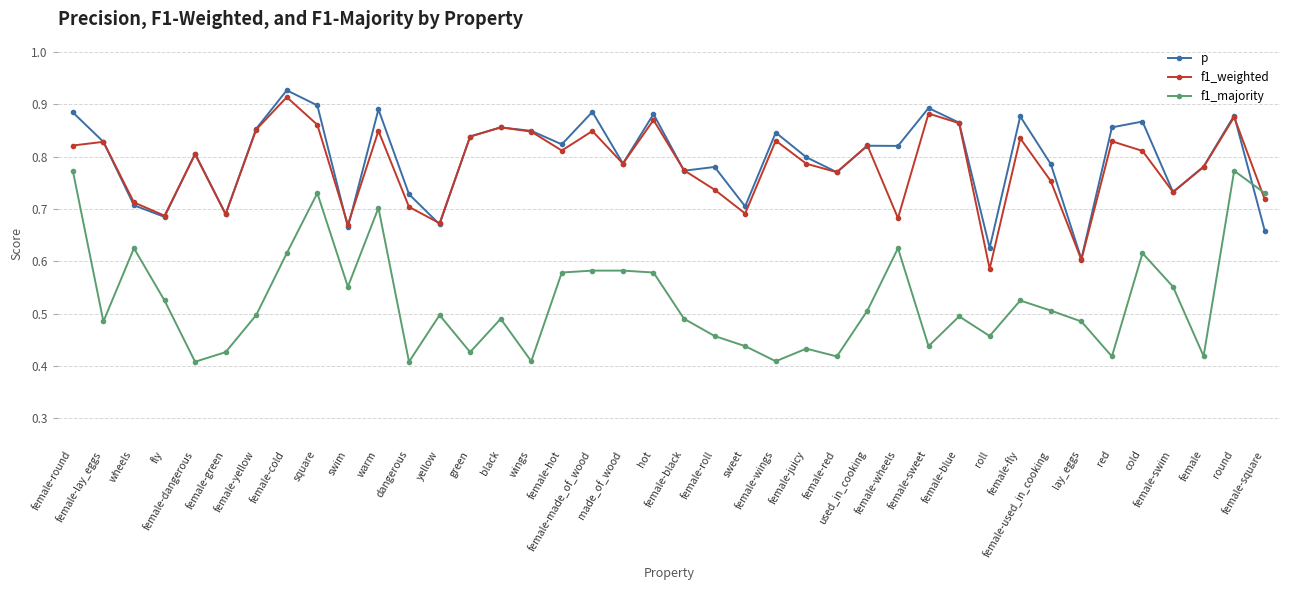

How many interior local peaks does the f1_weighted series have?

13